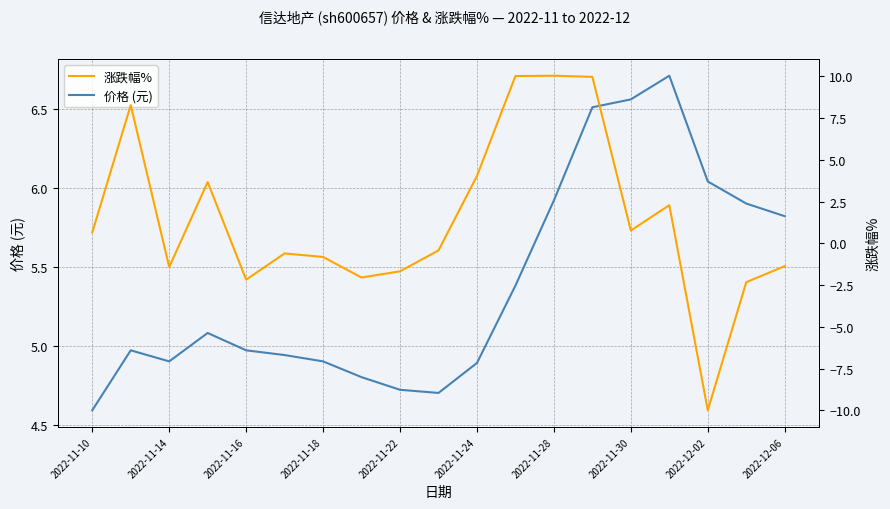

The value of 价格 (元) at 2022-11-24 is 4.9. True or false?

True